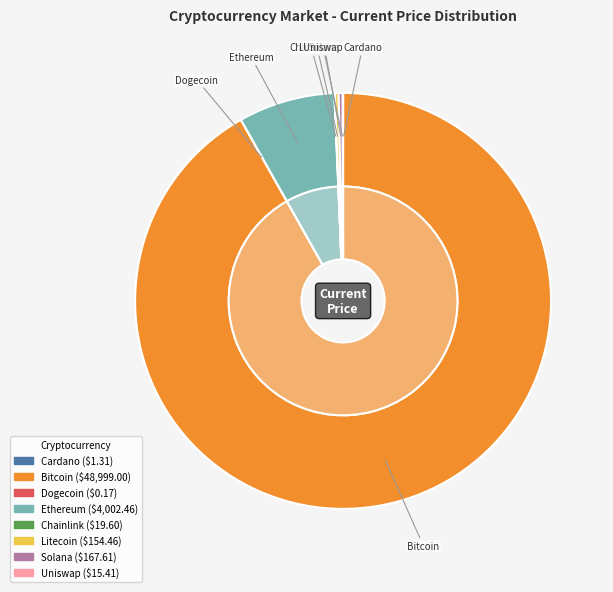

What percentage is the eth slice, to the nearest percent?

8%